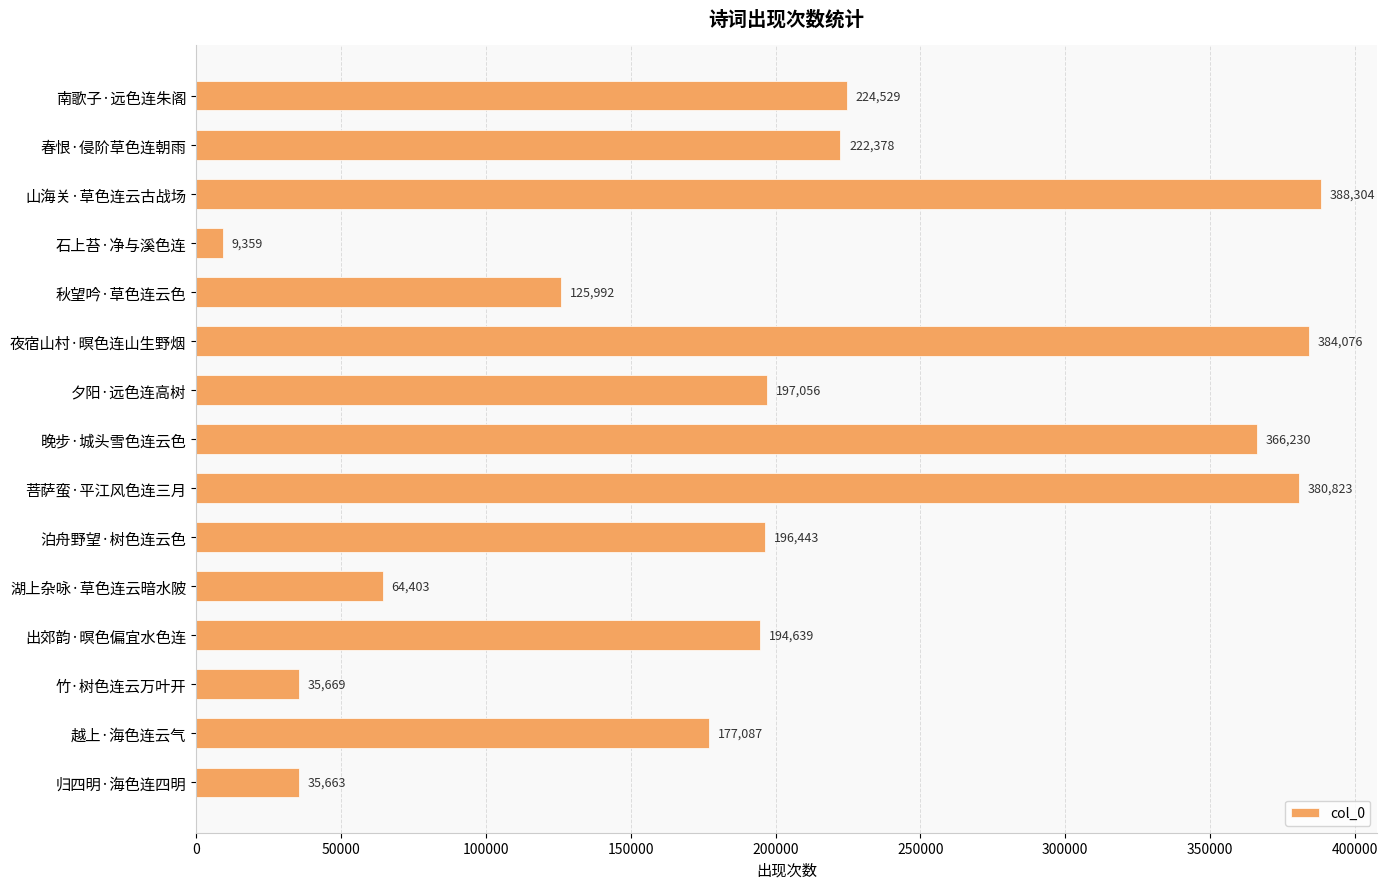

List the labels in order of value, largest first.

山海关·草色连云古战场, 夜宿山村·暝色连山生野烟, 菩萨蛮·平江风色连三月, 晚步·城头雪色连云色, 南歌子·远色连朱阁, 春恨·侵阶草色连朝雨, 夕阳·远色连高树, 泊舟野望·树色连云色, 出郊韵·暝色偏宜水色连, 越上·海色连云气, 秋望吟·草色连云色, 湖上杂咏·草色连云暗水陂, 竹·树色连云万叶开, 归四明·海色连四明, 石上苔·净与溪色连